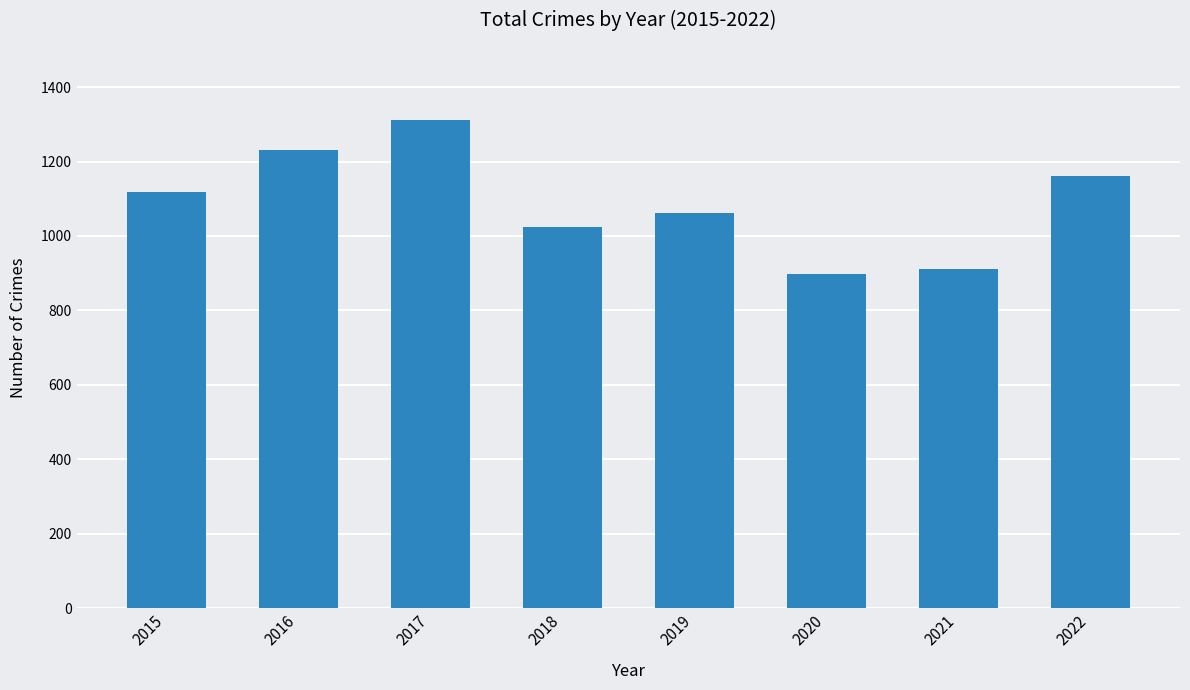

Does the chart contain any negative values?

No